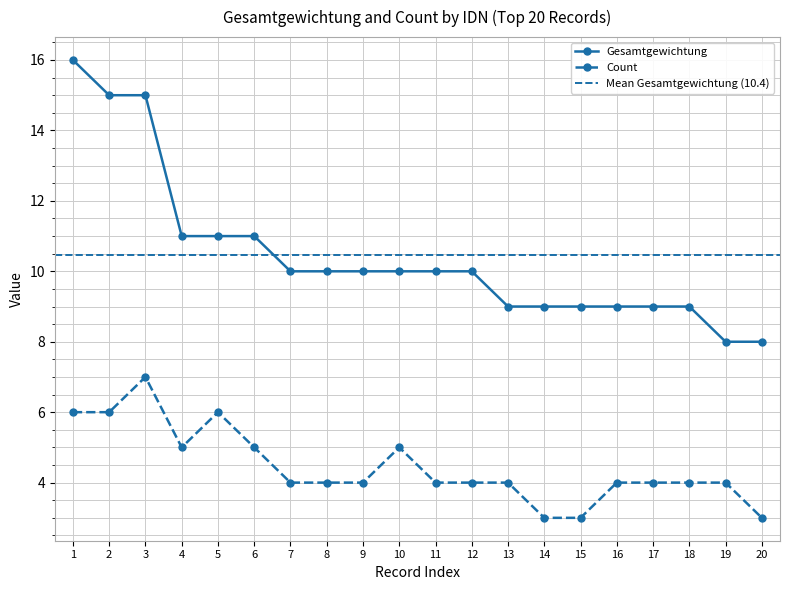

True or false: Gesamtgewichtung and Count cross at least once.

False